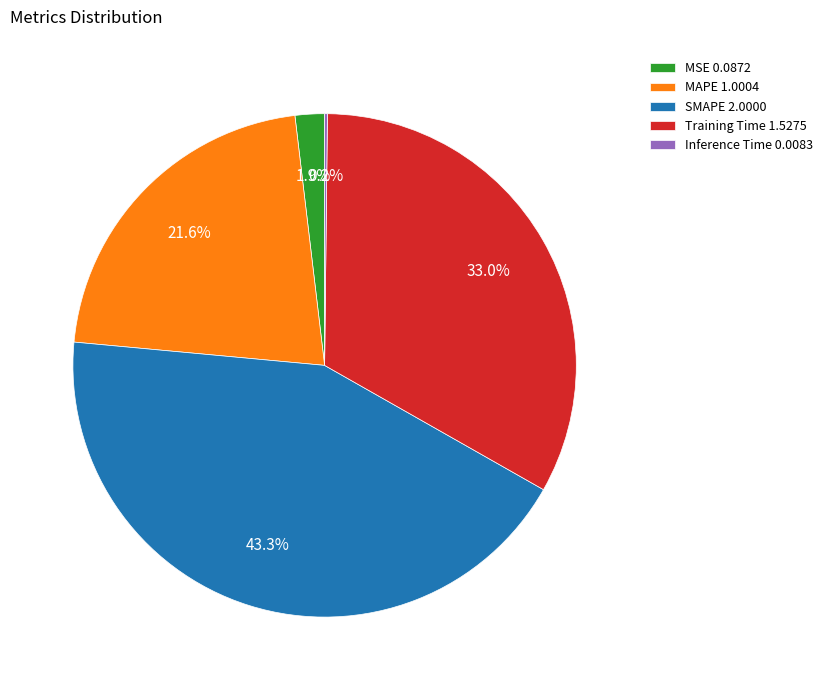

True or false: MSE accounts for 16% of the total.

False